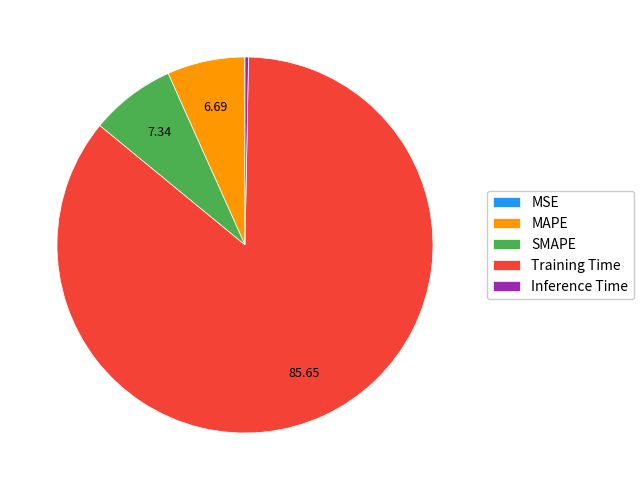

What is the largest slice in the pie chart?

Training Time